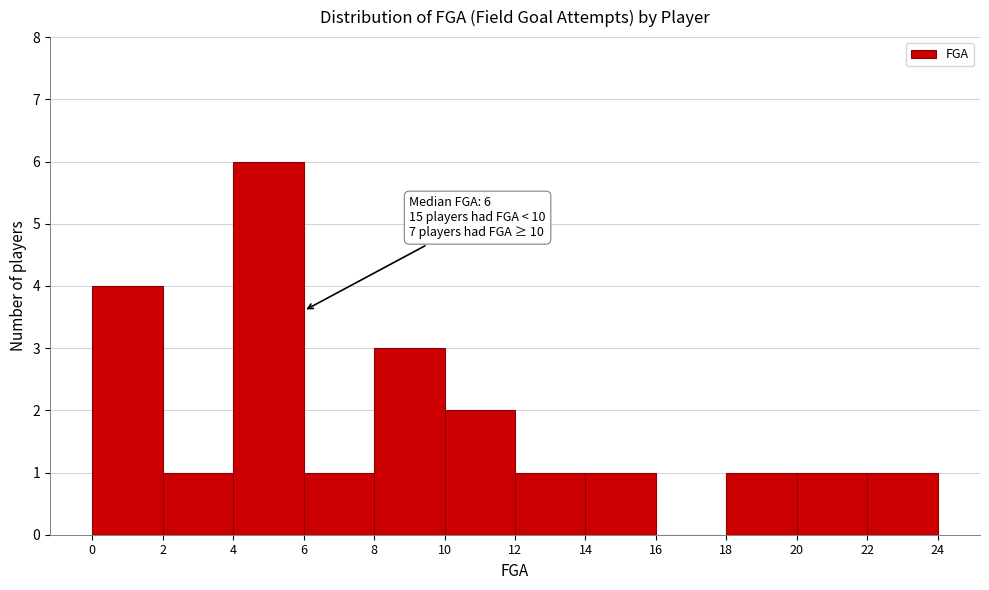

Which range on the x-axis has the tallest bar?

4 to 6